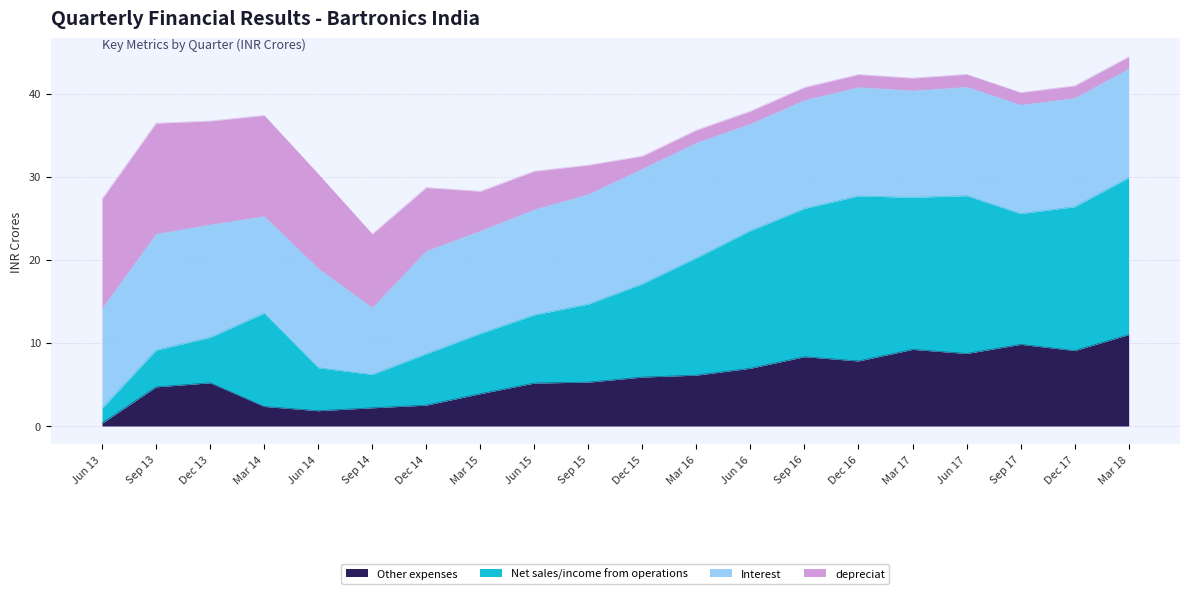

True or false: Net sales/income from operations has more than 1 points higher than both neighbors.

True